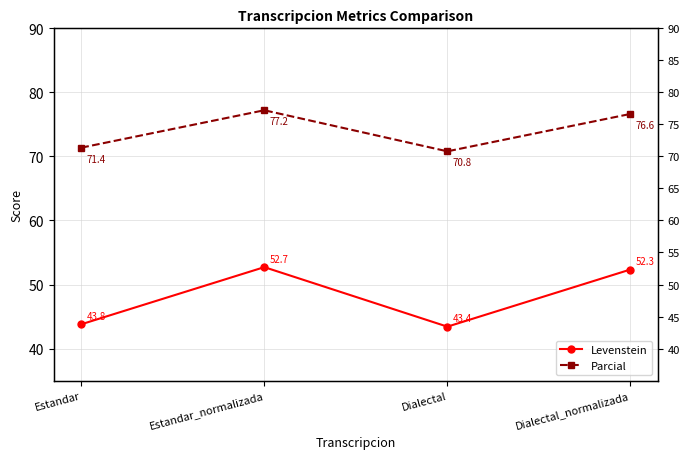

Between Estandar and Estandar_normalizada, which series saw the biggest shift?

Levenstein